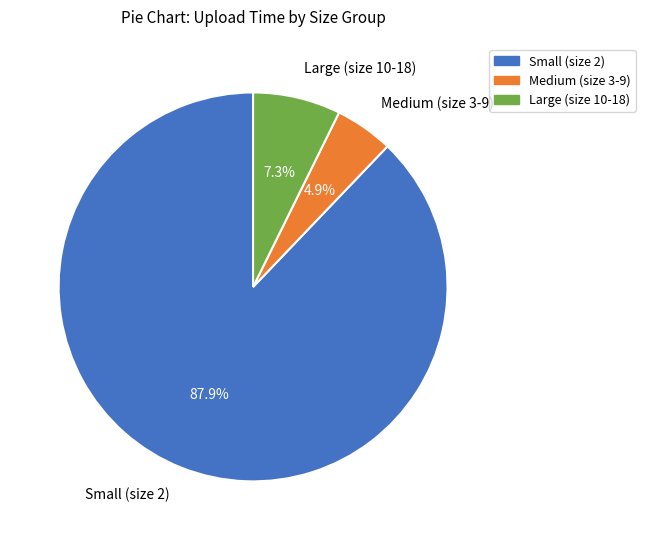

Is there any slice that represents more than half of the pie?

Yes